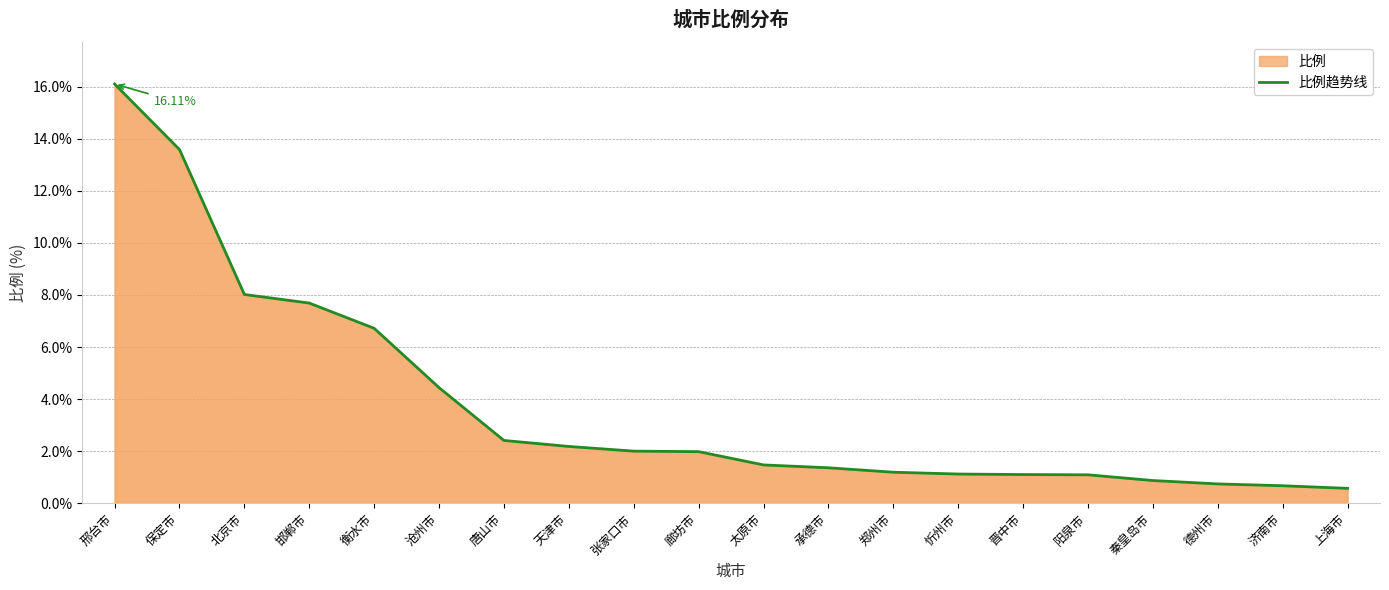

List the labels in order of value, smallest first.

上海市, 济南市, 德州市, 秦皇岛市, 阳泉市, 晋中市, 忻州市, 郑州市, 承德市, 太原市, 廊坊市, 张家口市, 天津市, 唐山市, 沧州市, 衡水市, 邯郸市, 北京市, 保定市, 邢台市